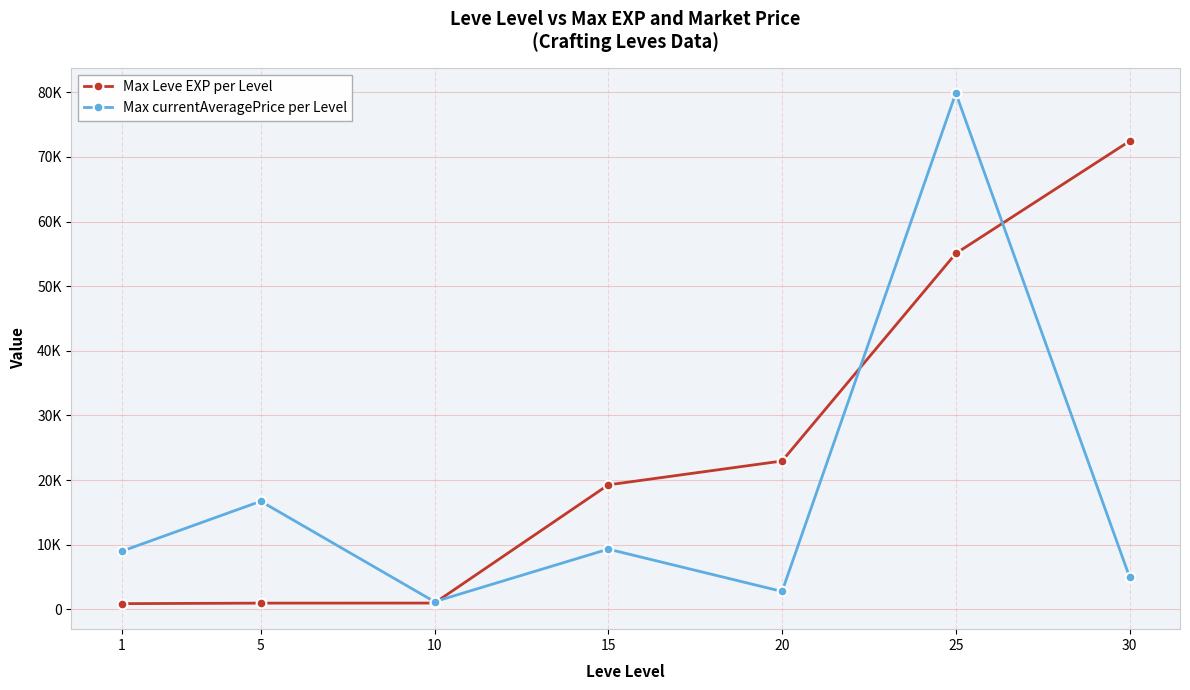

How many interior local peaks does the Max currentAveragePrice per Level series have?

3